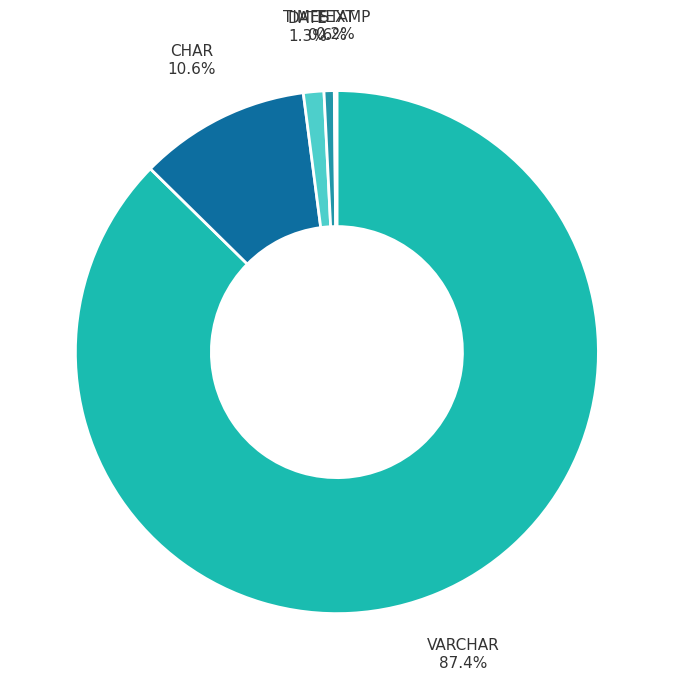

Is there a majority slice in this chart?

Yes